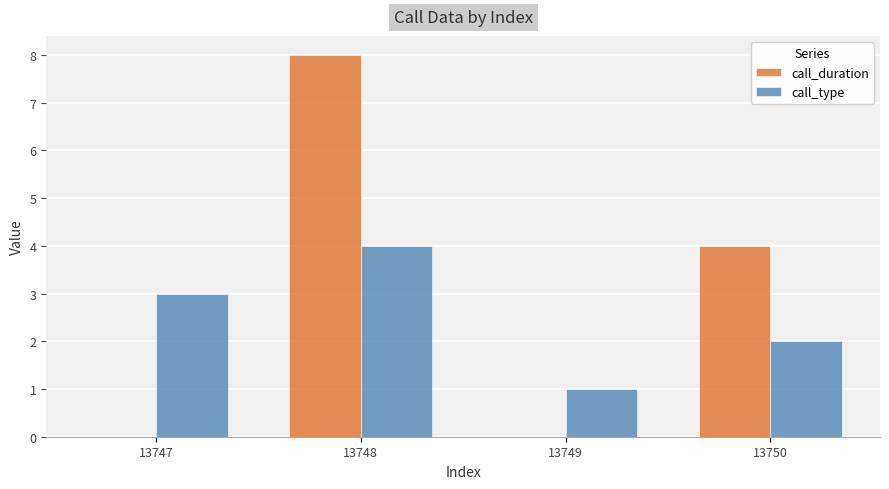

What is the sum of the call_type values at 13750 and 13748?

6